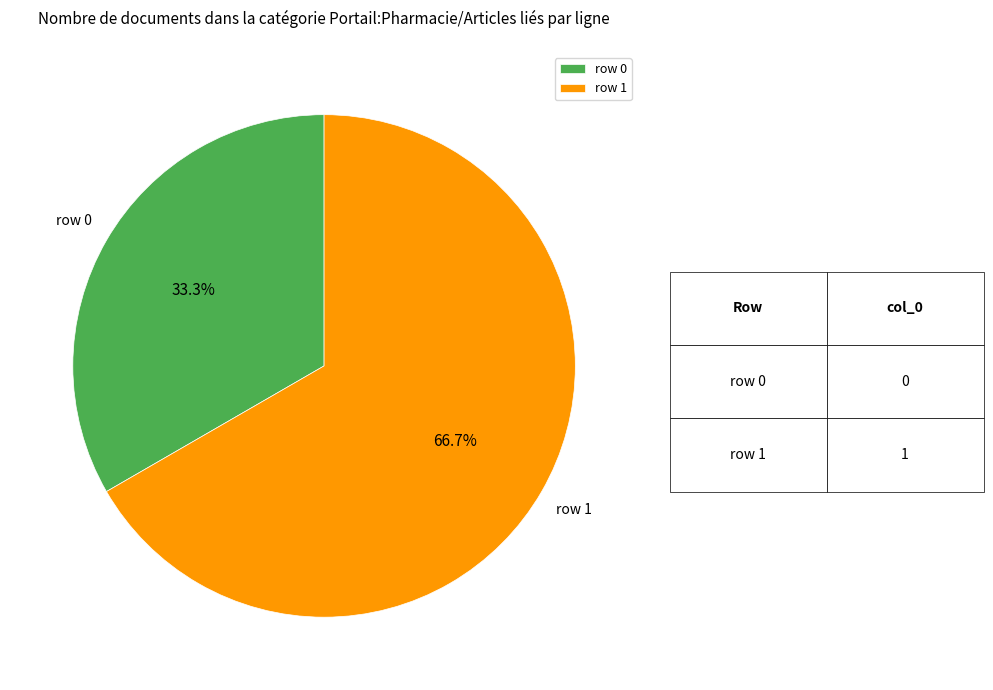

Does row 1 represent more than half of the total?

Yes